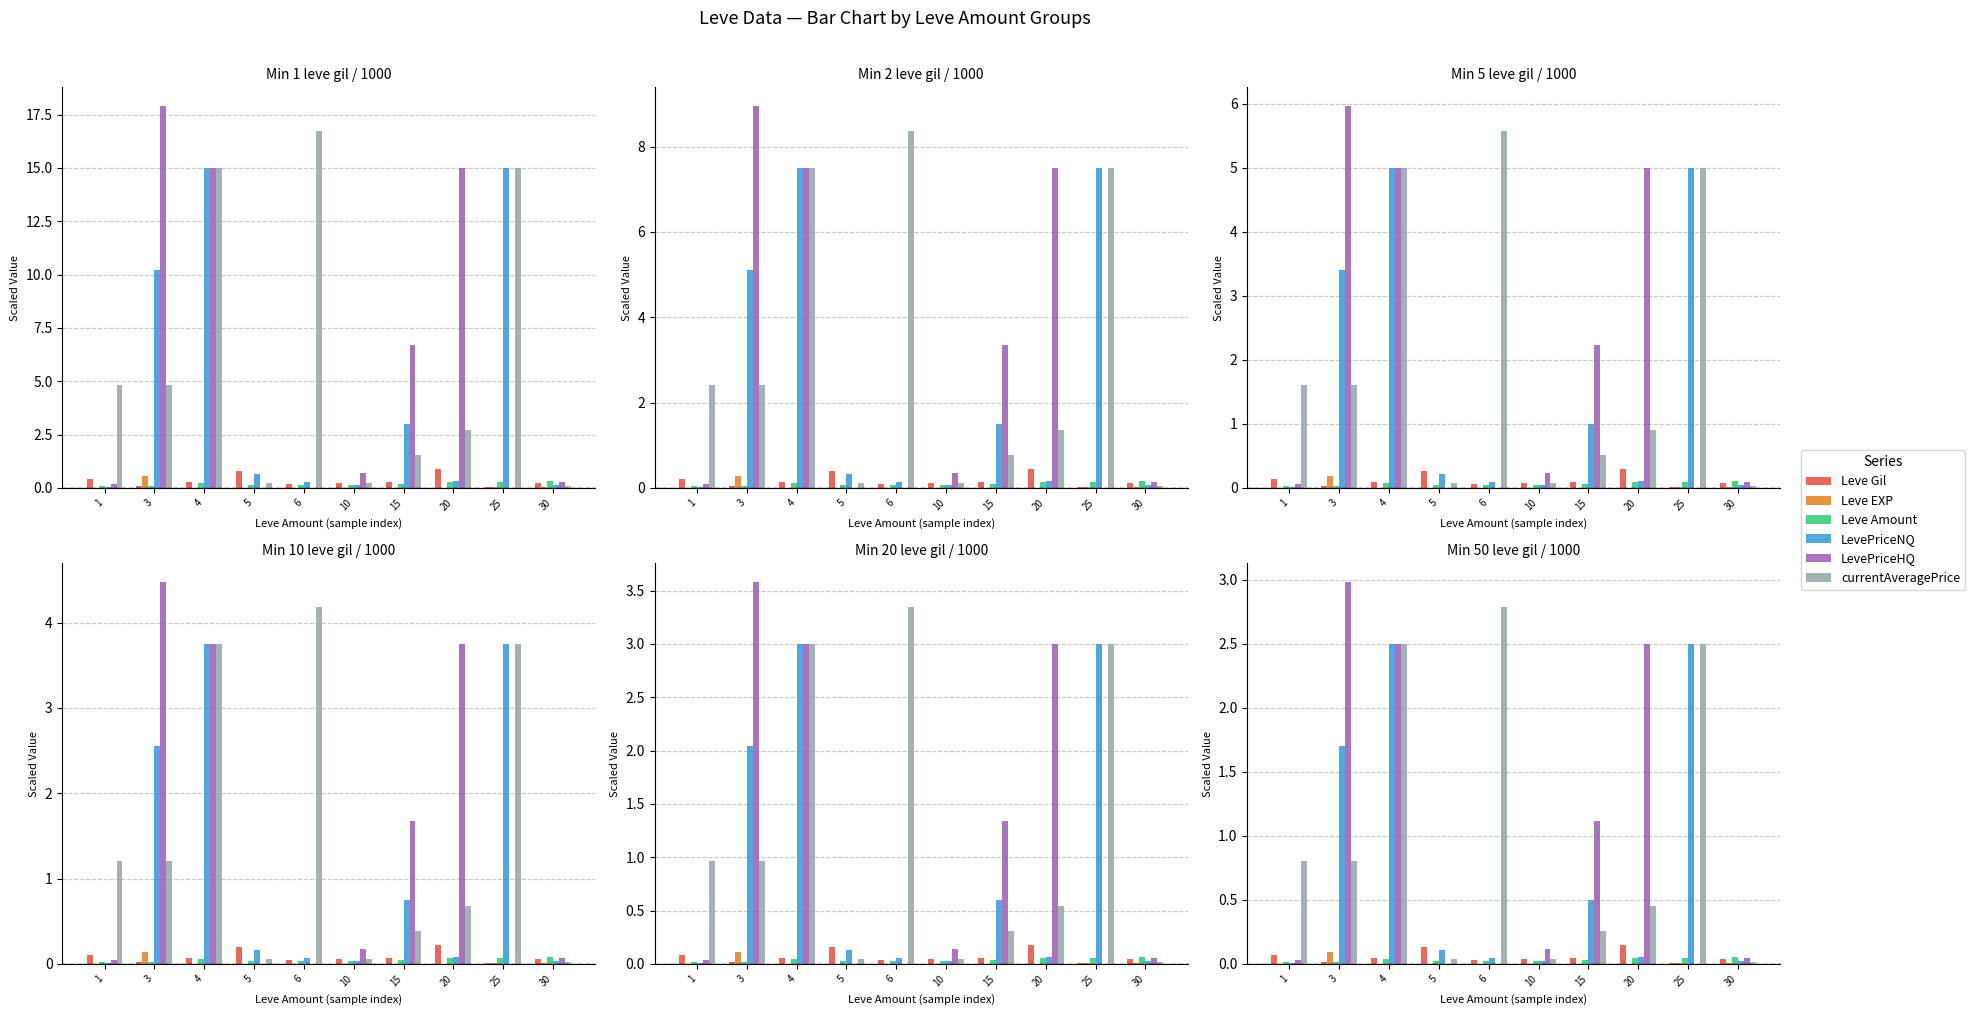

How many groups of bars are there?

10